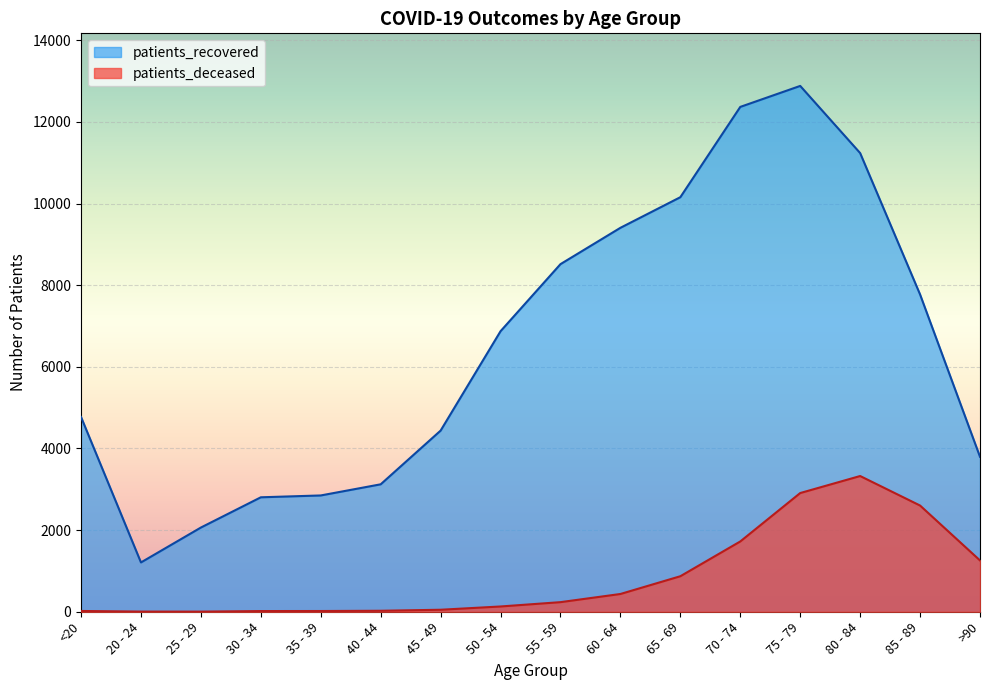

List the series in order of their peak value, highest first.

patients_recovered, patients_deceased